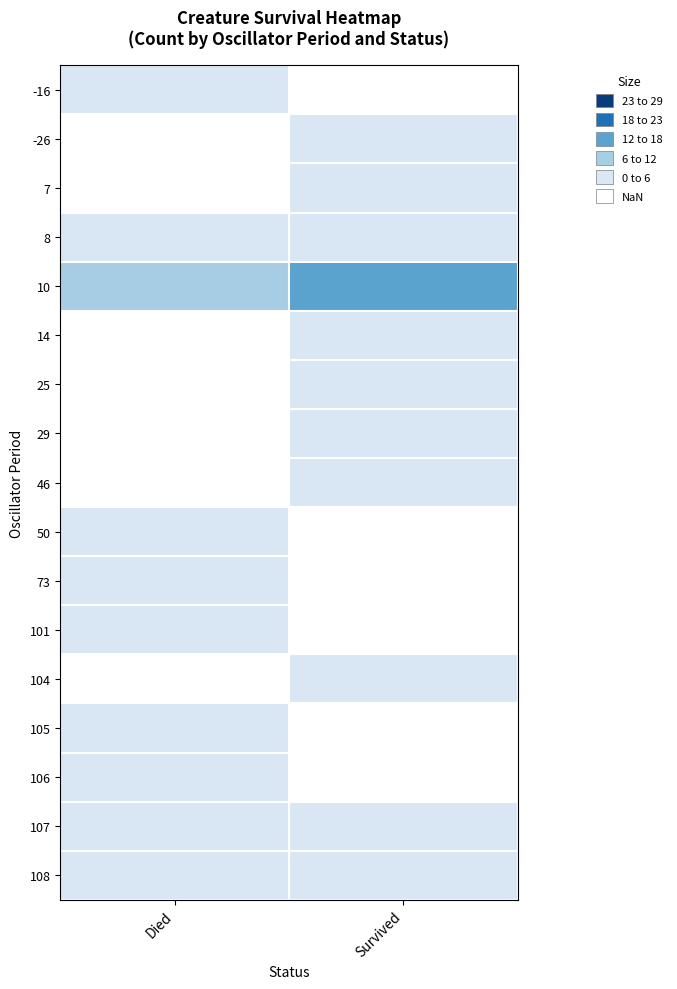

How many series are shown in this chart?

17